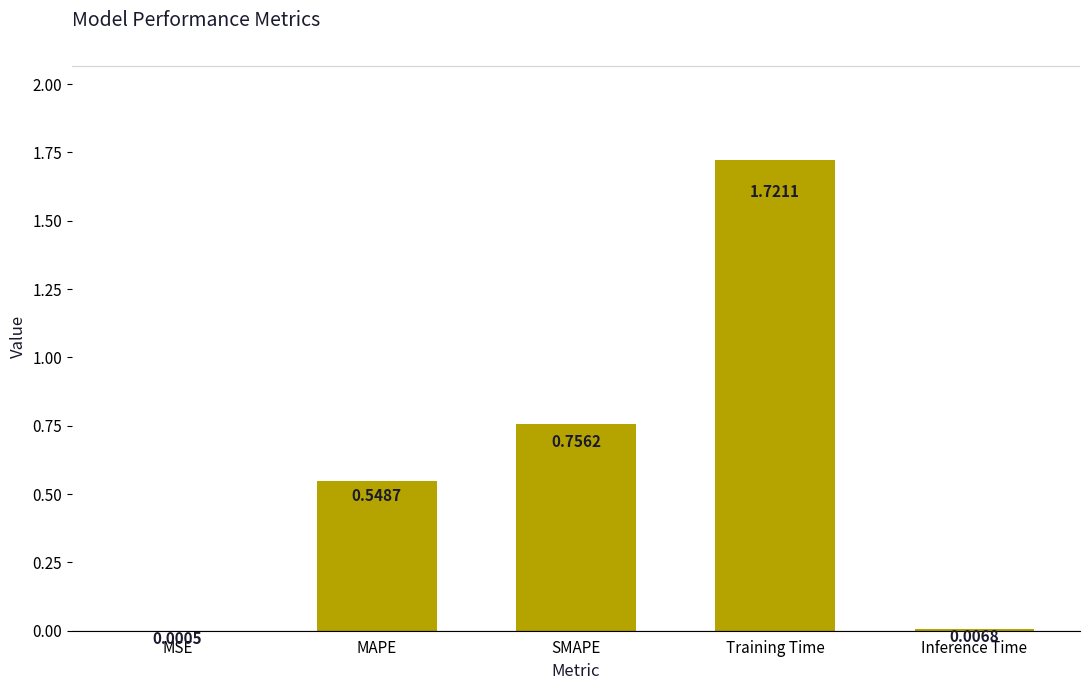

What is the change in value from MSE to MAPE?

+0.5